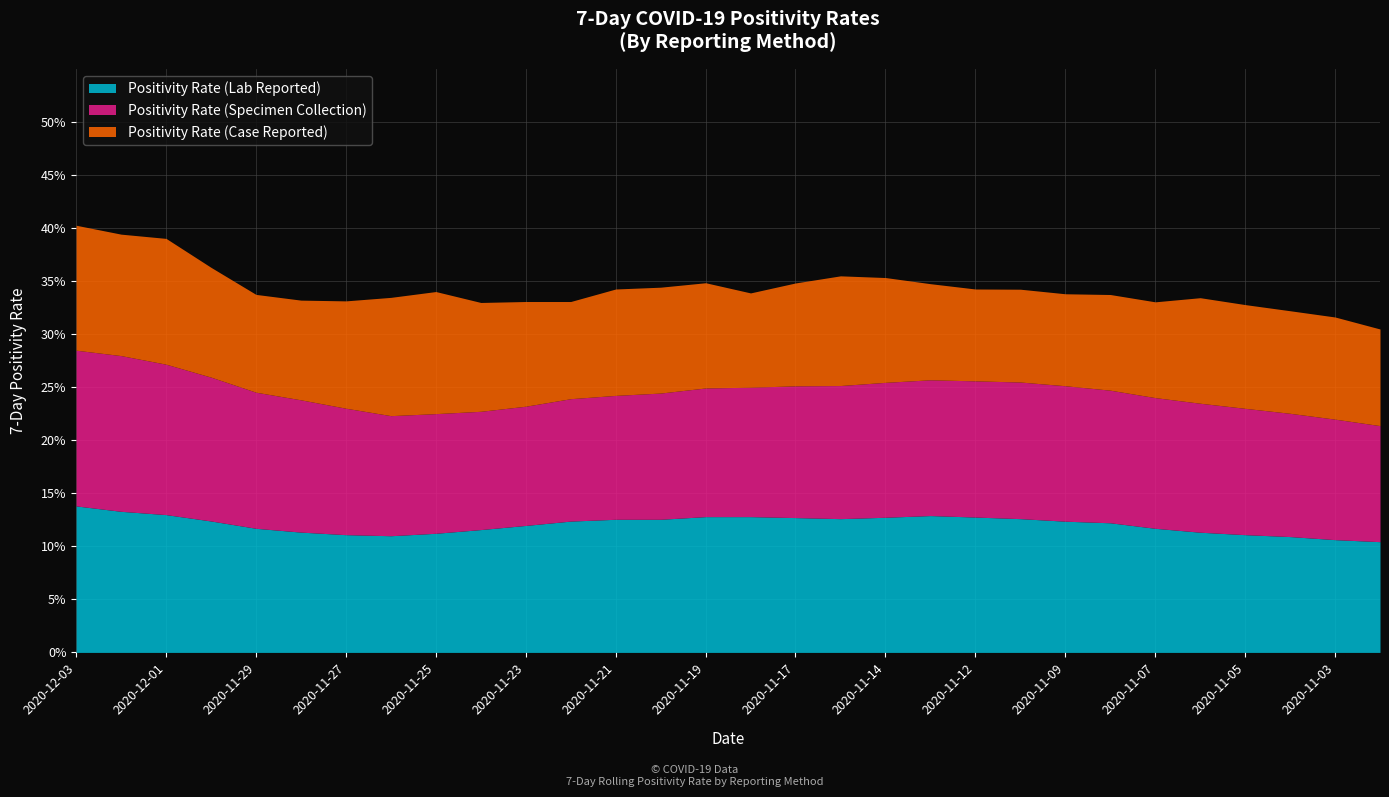

What position from the left is 2020-11-19?

15